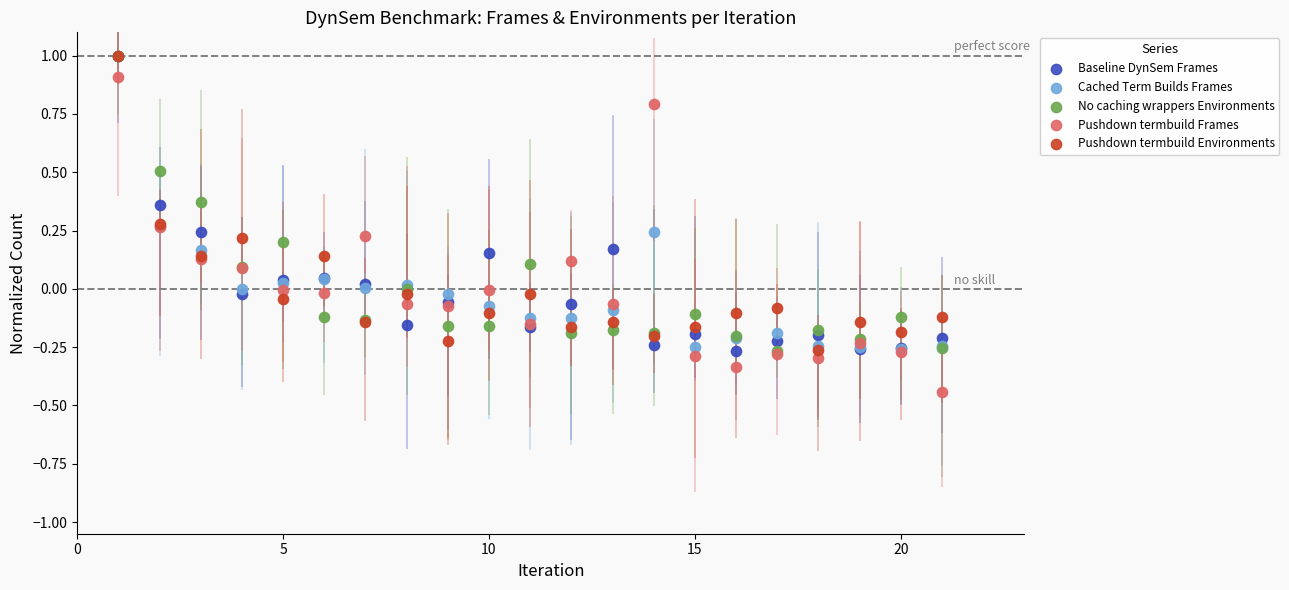

Which series contains the lowest Y value?

Pushdown termbuild Frames